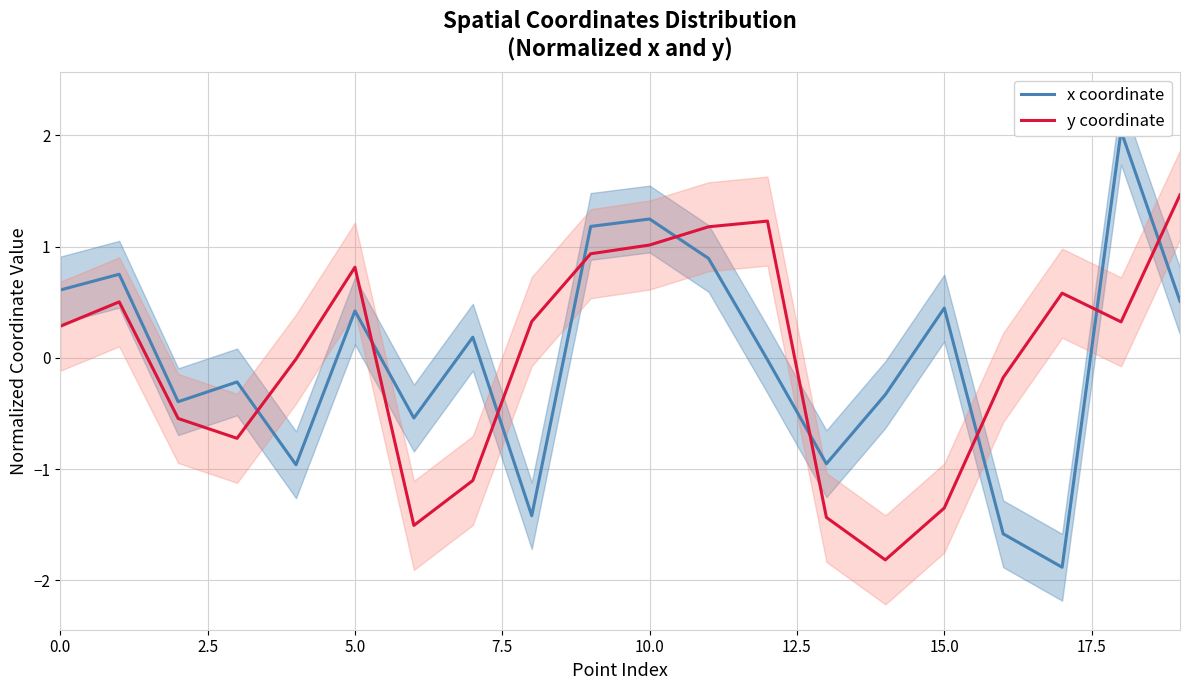

What is the minimum value shown in the chart?

-1.9